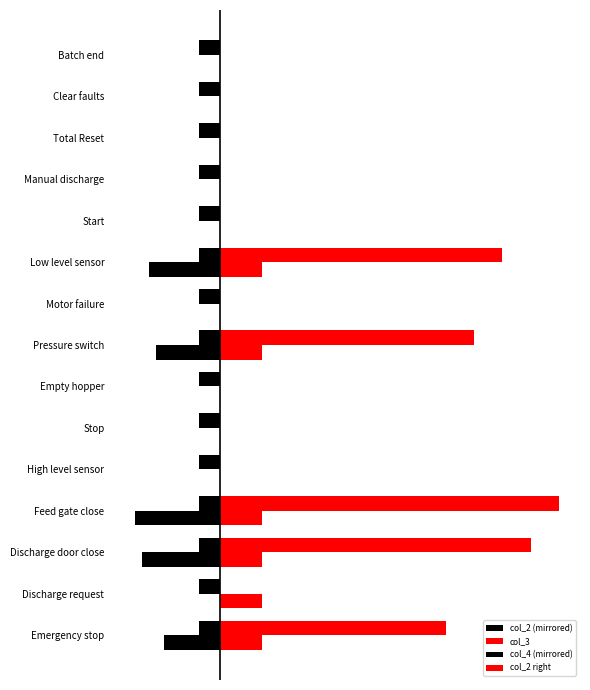

Are the bars grouped side by side (vs. stacked)?

Yes